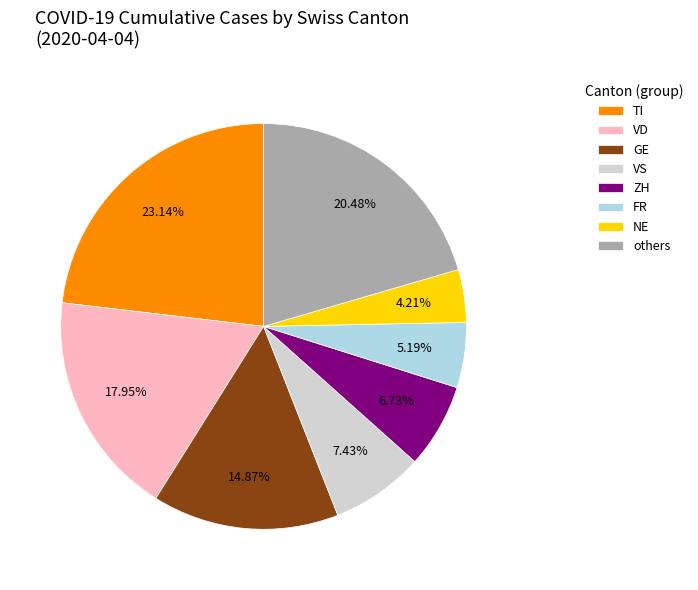

To the nearest percent, what is the difference between the largest and smallest slice percentages?

19%